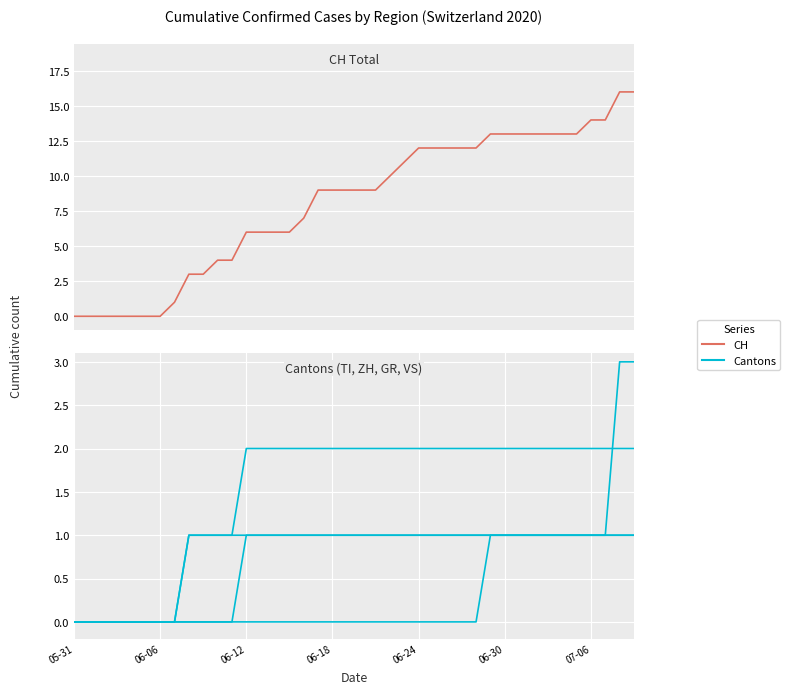

What is the spread (max minus min) of values at 23?

11